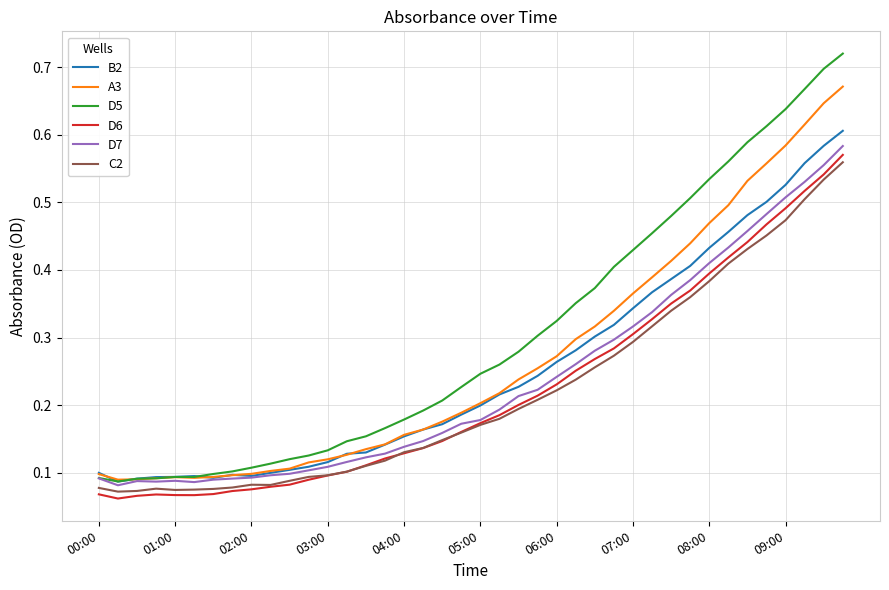

Does the chart have visible grid lines?

Yes